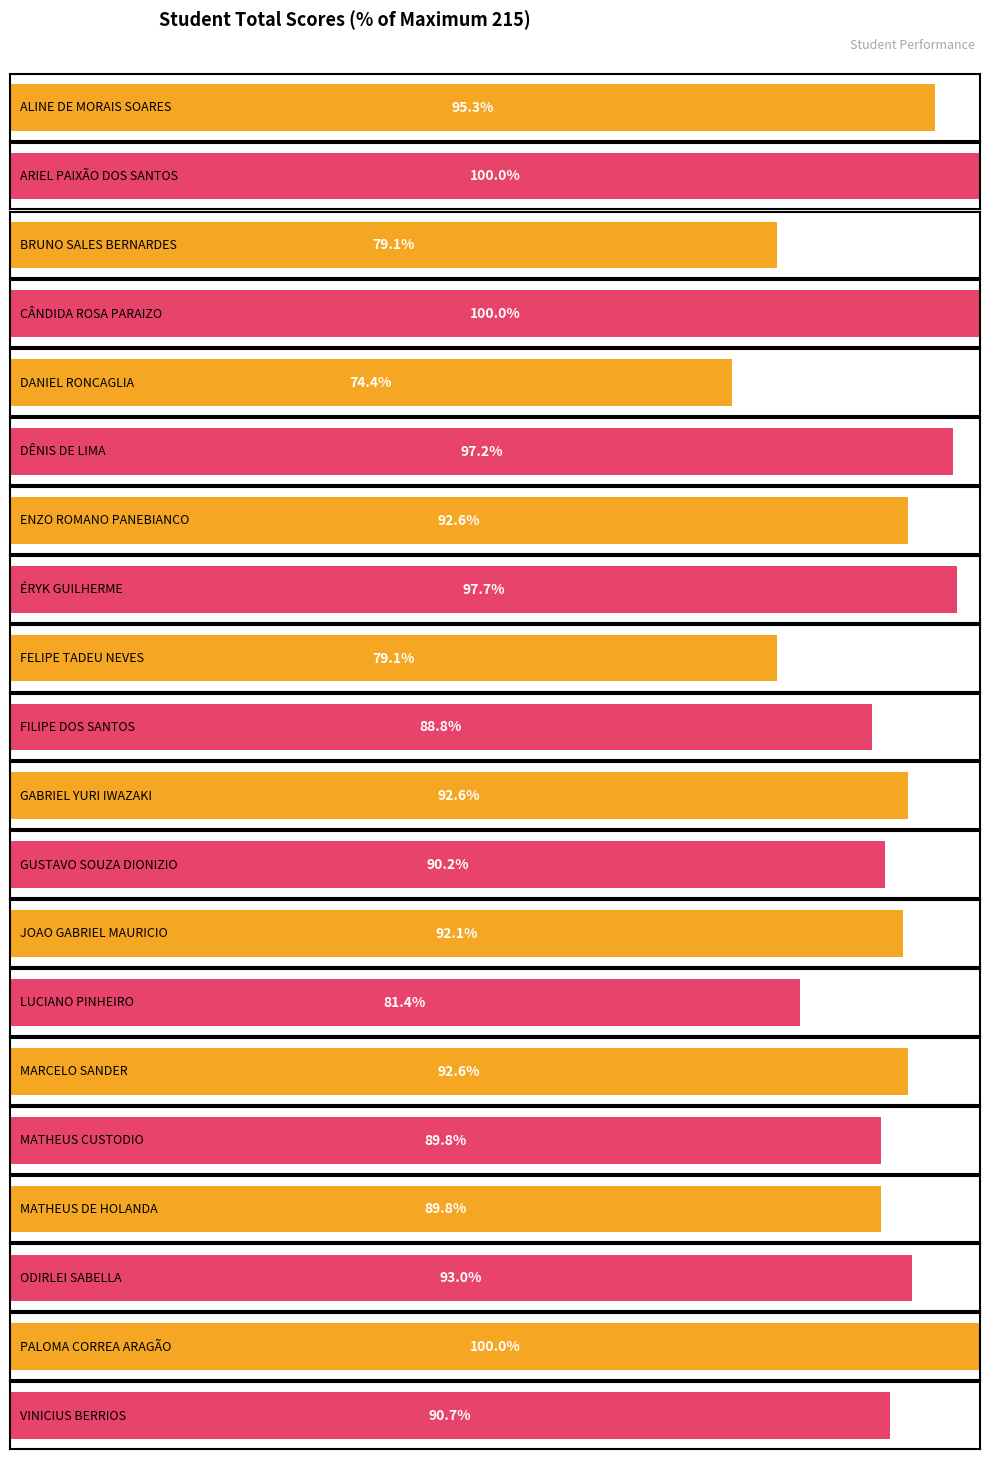

What is the label of the 20th bar from the left?

VINICIUS BERRIOS